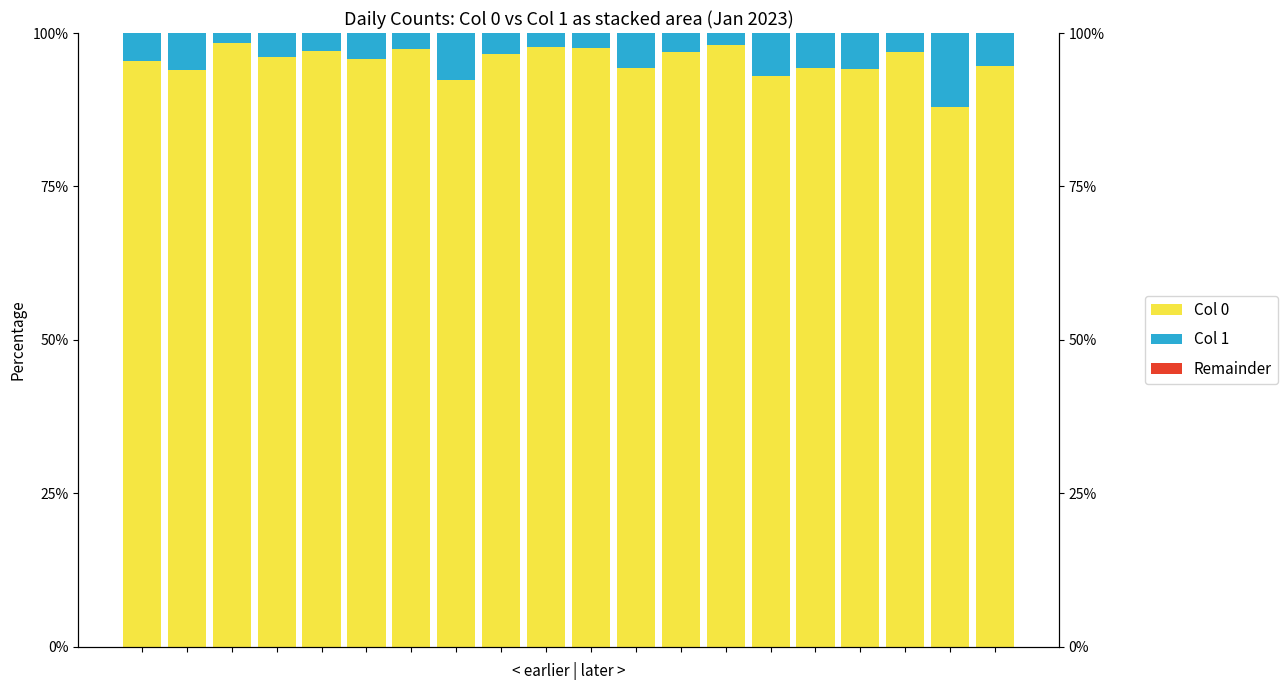

What are all the series names shown in the legend?

Col 0, Col 1, Remainder